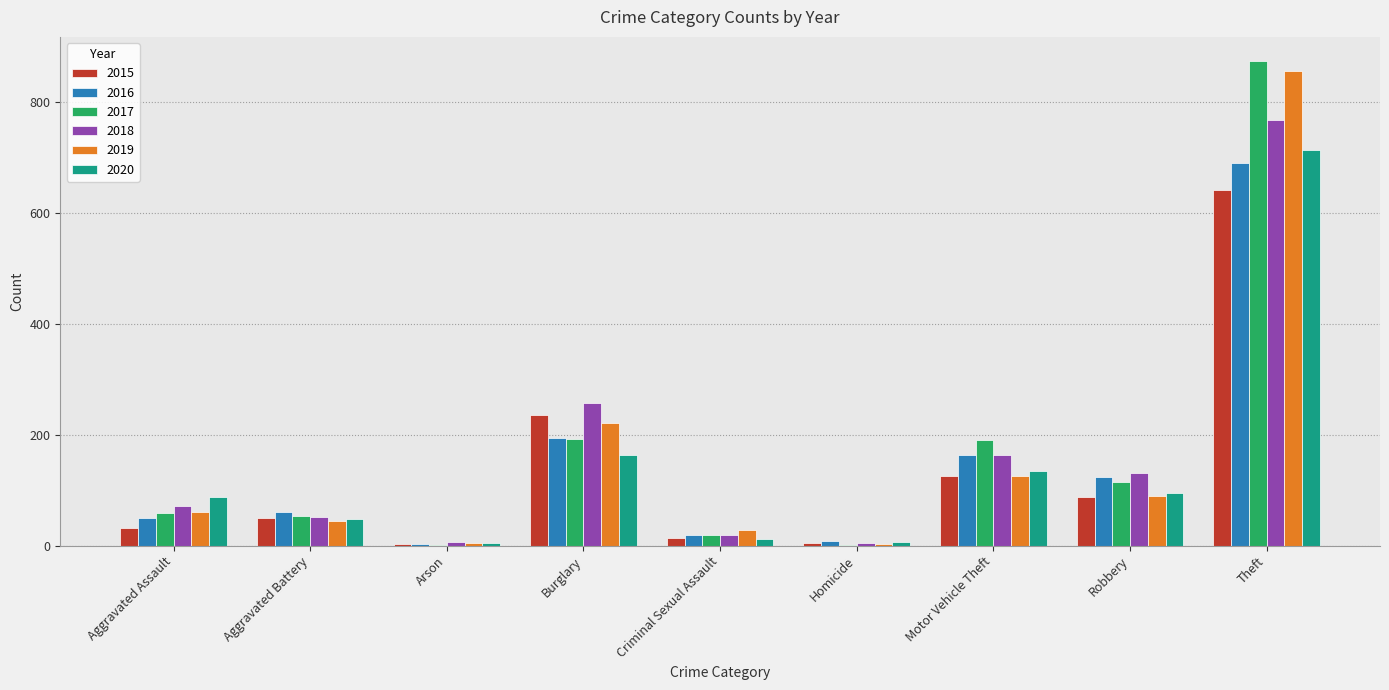

What is the sum of all 2018 values?

1473